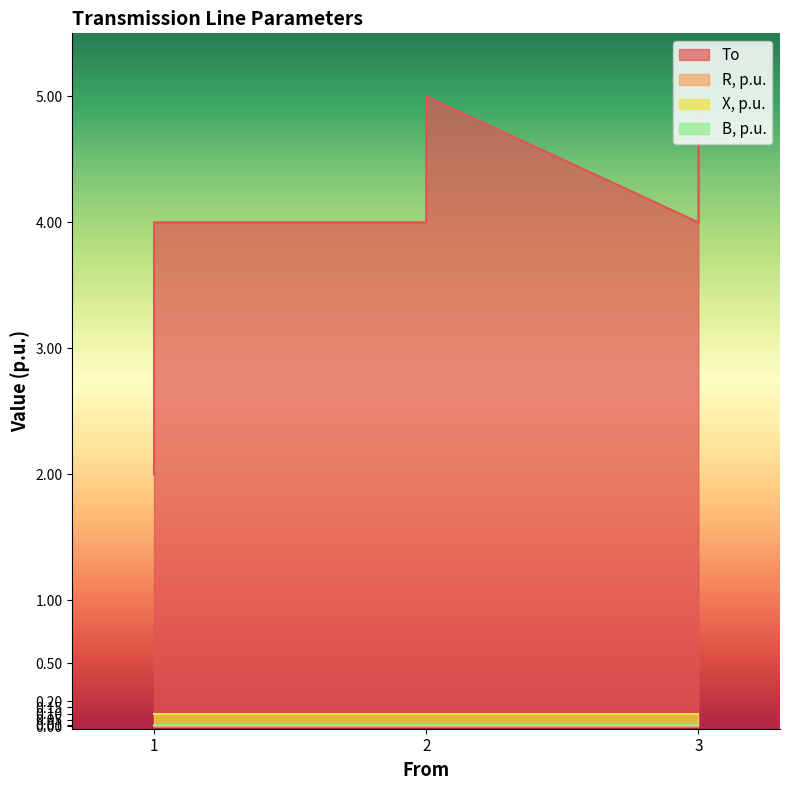

Is the value of To at 3 greater than the value of B, p.u. at 2?

Yes